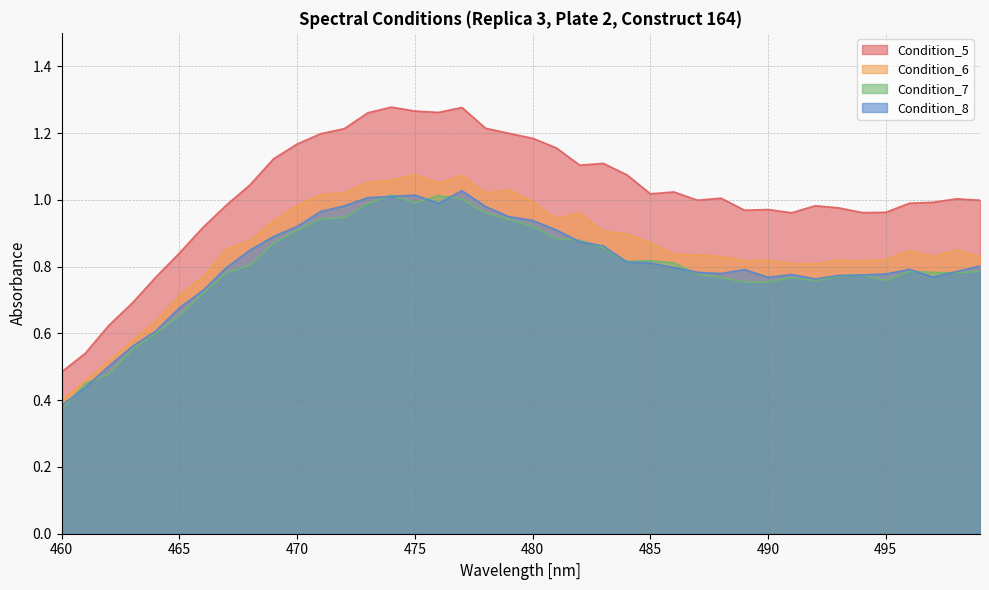

The Condition_7 series shows 0.9 at 480. True or false?

True